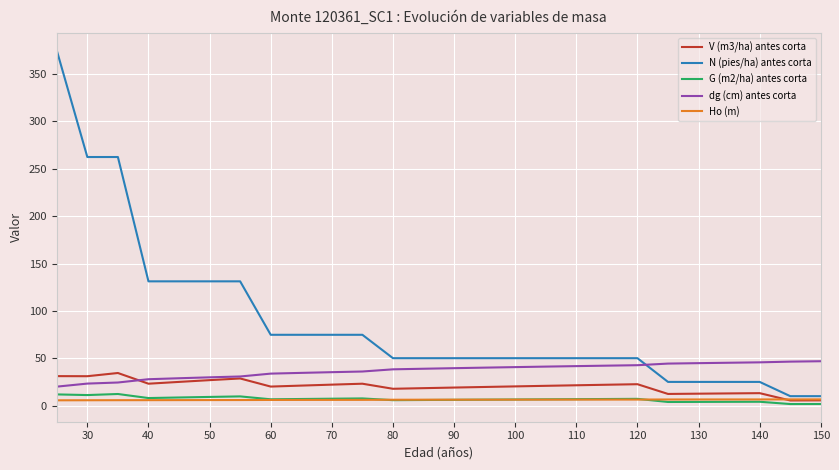

What is the greatest value displayed?

374.9